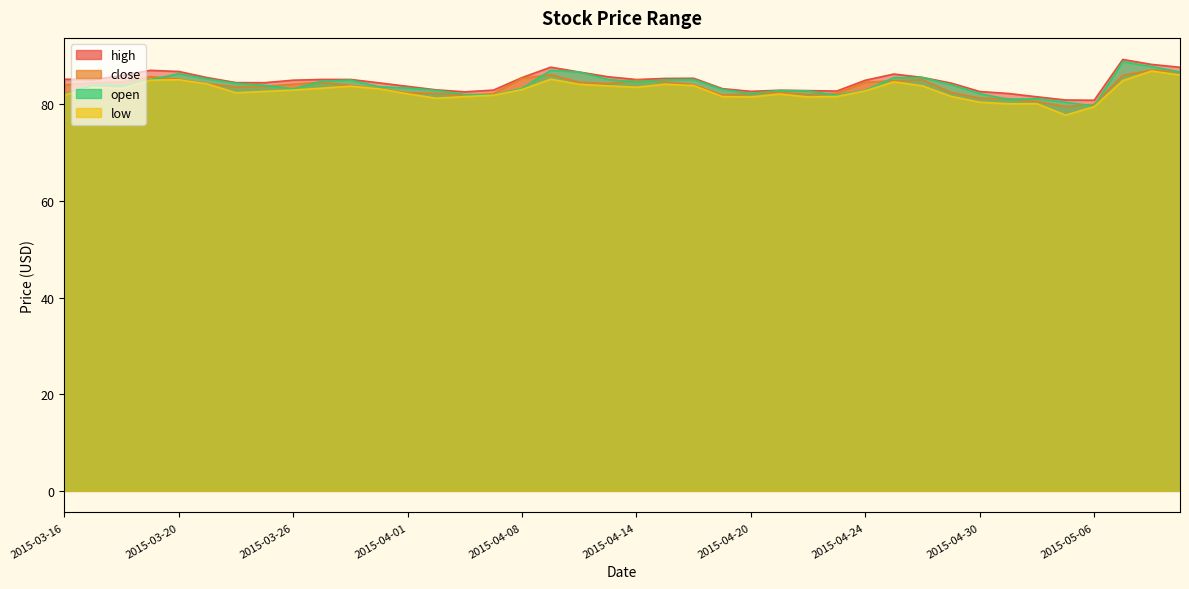

Which category has the lowest value in the close series?

2015-05-05